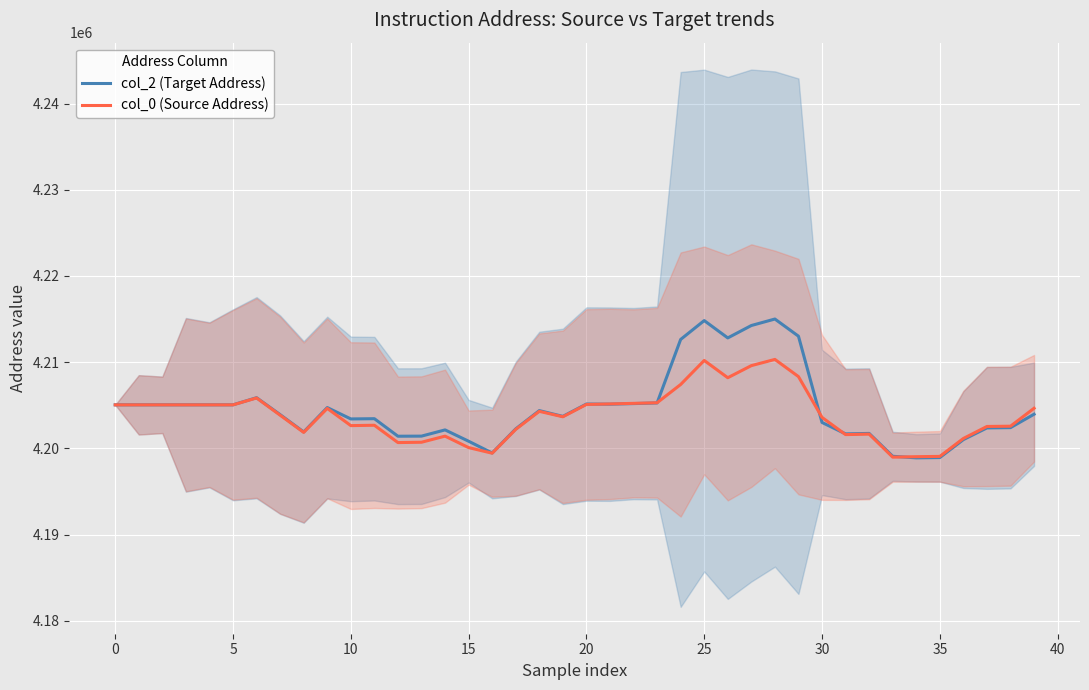

Reading left to right, list all the values displayed in this chart.

col_2 (Target Address): 4205053.3	4205053.3	4205053.3	4205053.3	4205053.3	4205053.3	4205880.0	4203914.7	4201905.3	4204736.0	4203417.3	4203445.3	4201412.0	4201422.7	4202145.3	4200830.7	4199464.0	4202264.0	4204382.7	4203713.3	4205146.7	4205130.7	4205197.3	4205272.0	4212638.7	4214826.7	4212814.7	4214253.3	4215006.7	4213016.0	4203009.3	4201682.7	4201737.3	4199084.0	4198902.7	4198937.3	4201018.7	4202376.0	4202408.0	4203962.7
col_0 (Source Address): 4205049.3	4205049.3	4205049.3	4205049.3	4205049.3	4205049.3	4205849.3	4203850.7	4201854.7	4204640.0	4202642.7	4202684.0	4200674.7	4200713.3	4201421.3	4200092.0	4199441.3	4202205.3	4204298.7	4203666.7	4205096.0	4205157.3	4205224.0	4205293.3	4207412.0	4210201.3	4208197.3	4209600.0	4210321.3	4208328.0	4203596.0	4201600.0	4201656.0	4198984.0	4199037.3	4199072.0	4201152.0	4202544.0	4202574.7	4204654.7